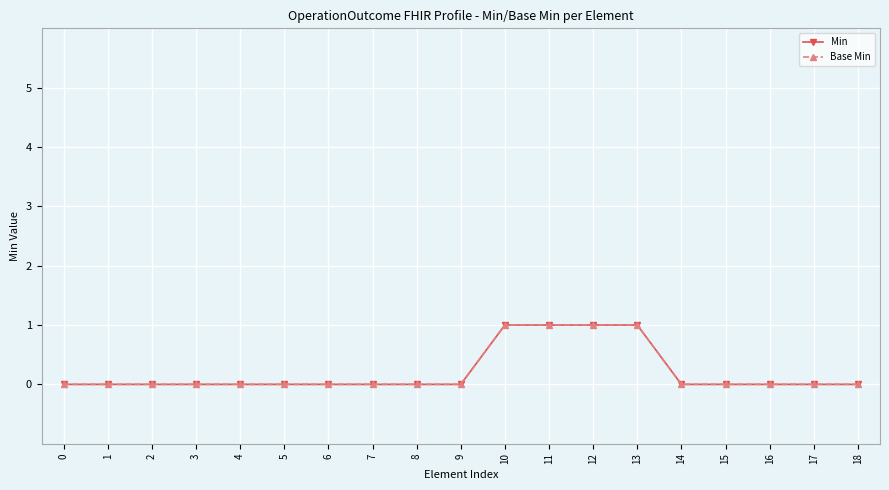

Which series has the widest spread of values?

Min